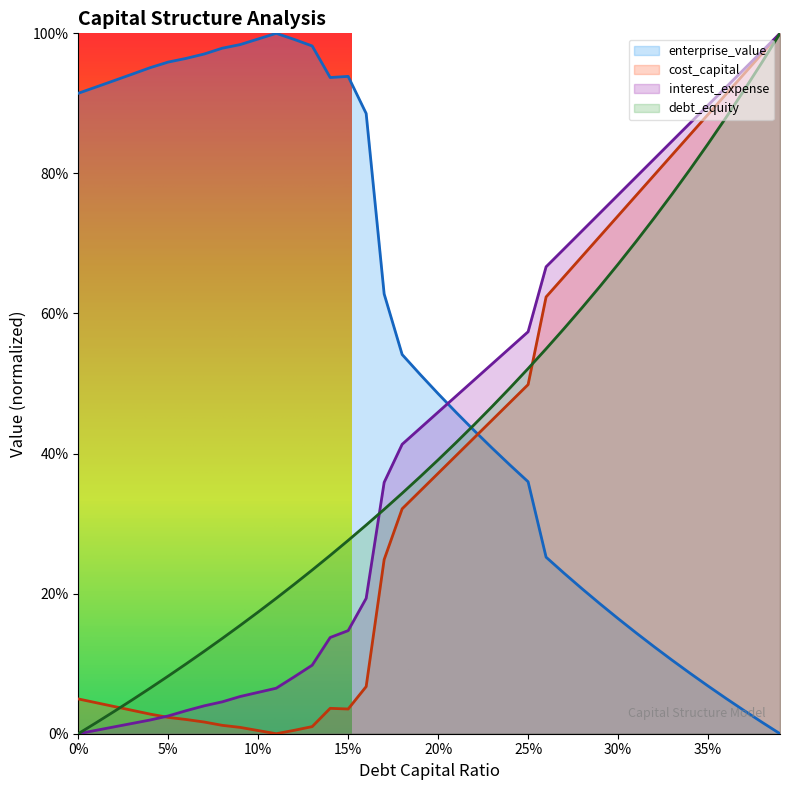

Reading right to left, transcribe all the data shown in this chart.

debt_capital: 1.0	1.0	0.9	0.9	0.8	0.8	0.8	0.7	0.7	0.7	0.6	0.6	0.6	0.5	0.5	0.5	0.5	0.4	0.4	0.4	0.4	0.3	0.3	0.3	0.3	0.3	0.2	0.2	0.2	0.2	0.2	0.1	0.1	0.1	0.1	0.1	0.0	0.0	0.0	0.0
cost_capital: 1.0	1.0	0.9	0.9	0.9	0.9	0.8	0.8	0.8	0.7	0.7	0.7	0.7	0.6	0.5	0.5	0.4	0.4	0.4	0.4	0.3	0.3	0.2	0.1	0.0	0.0	0.0	0.0	0.0	0.0	0.0	0.0	0.0	0.0	0.0	0.0	0.0	0.0	0.0	0.0
enterprise_value: 0.0	0.0	0.0	0.1	0.1	0.1	0.1	0.1	0.1	0.2	0.2	0.2	0.2	0.3	0.4	0.4	0.4	0.4	0.5	0.5	0.5	0.5	0.6	0.9	0.9	0.9	1.0	1.0	1.0	1.0	1.0	1.0	1.0	1.0	1.0	1.0	0.9	0.9	0.9	0.9
interest_expense: 1.0	1.0	0.9	0.9	0.9	0.9	0.8	0.8	0.8	0.8	0.7	0.7	0.7	0.7	0.6	0.6	0.5	0.5	0.5	0.5	0.4	0.4	0.4	0.2	0.1	0.1	0.1	0.1	0.1	0.1	0.1	0.0	0.0	0.0	0.0	0.0	0.0	0.0	0.0	0.0